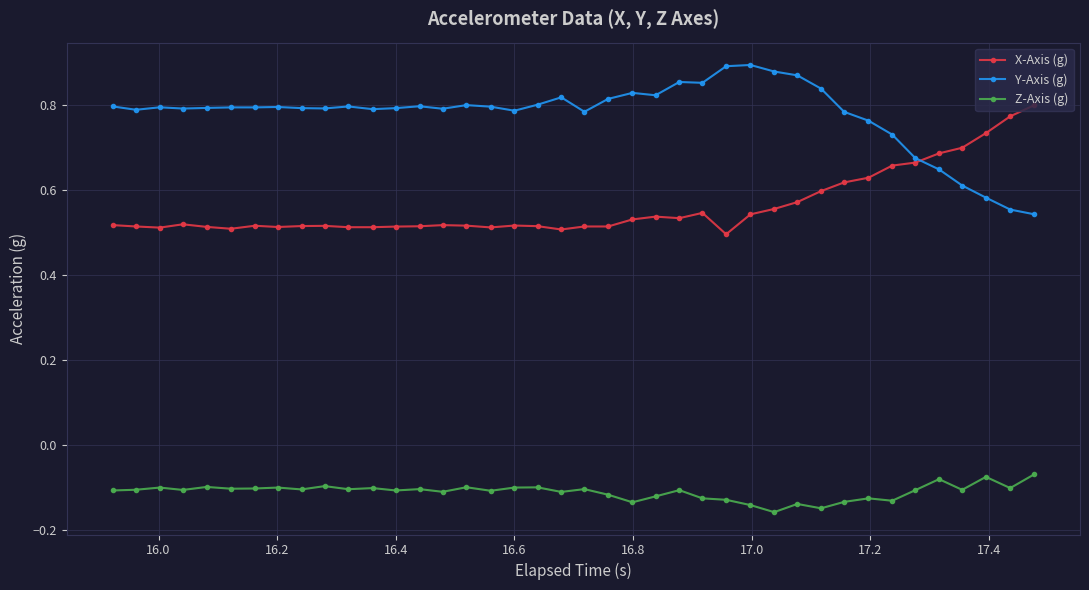

How many Y-Axis (g) values are between 0 and 1?

40